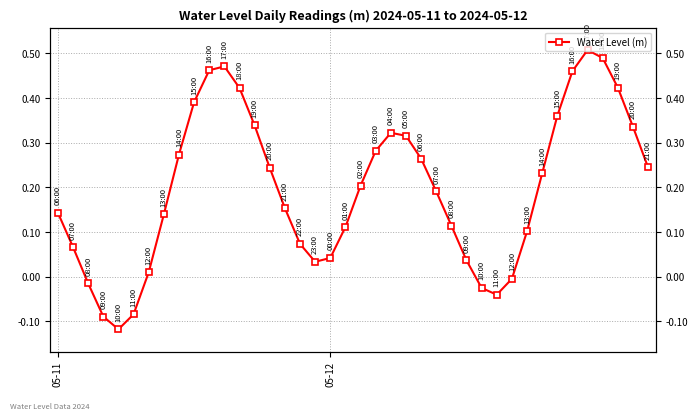

How many negative values are there?

7